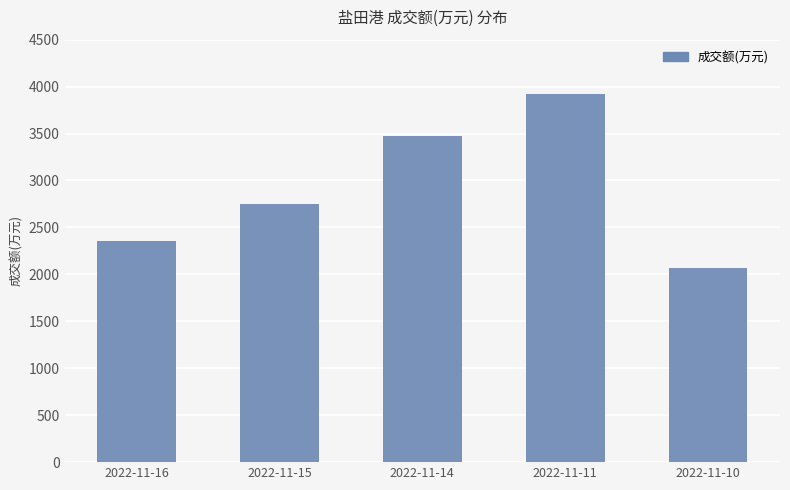

Rank the categories by value from highest to lowest.

2022-11-11, 2022-11-14, 2022-11-15, 2022-11-16, 2022-11-10